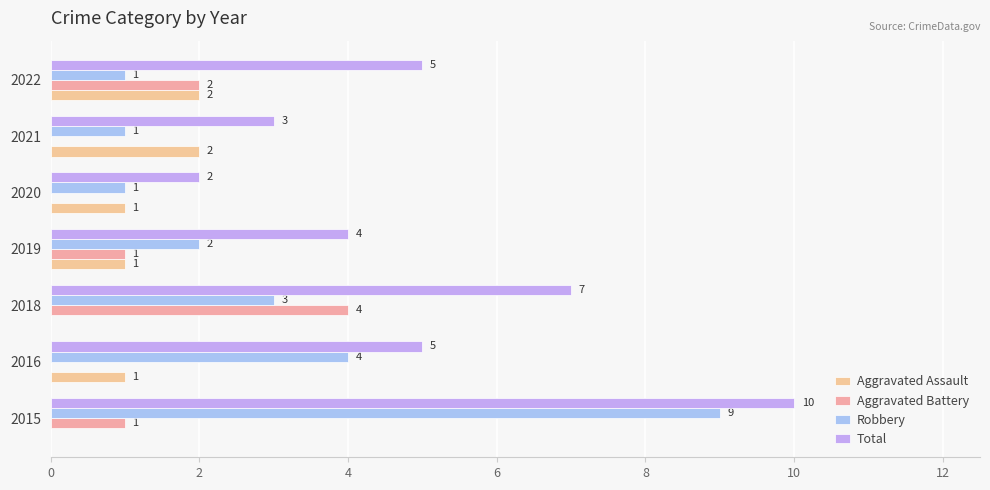

How many categories are shown in the chart?

7